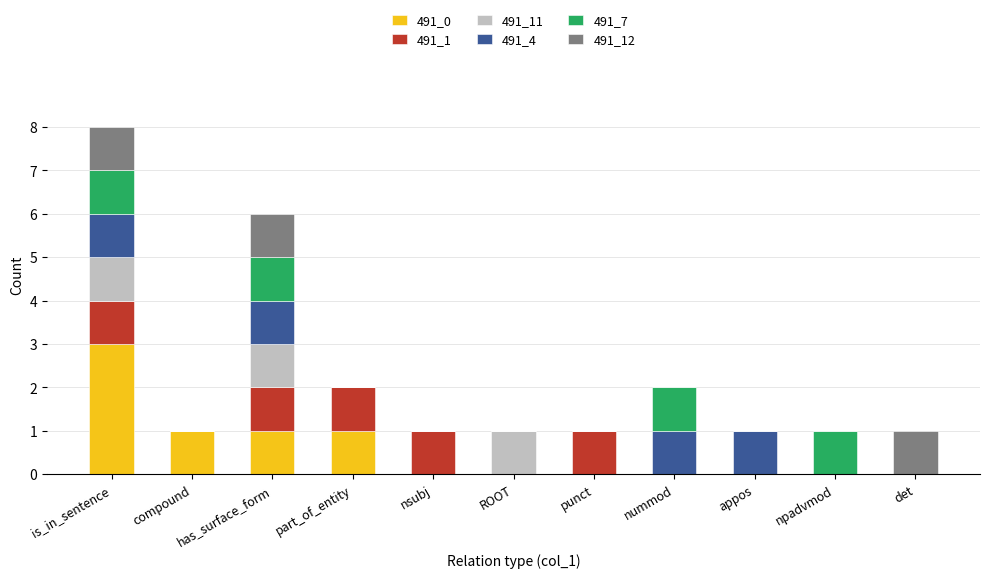

The value of 491_0 at punct is 0. True or false?

True